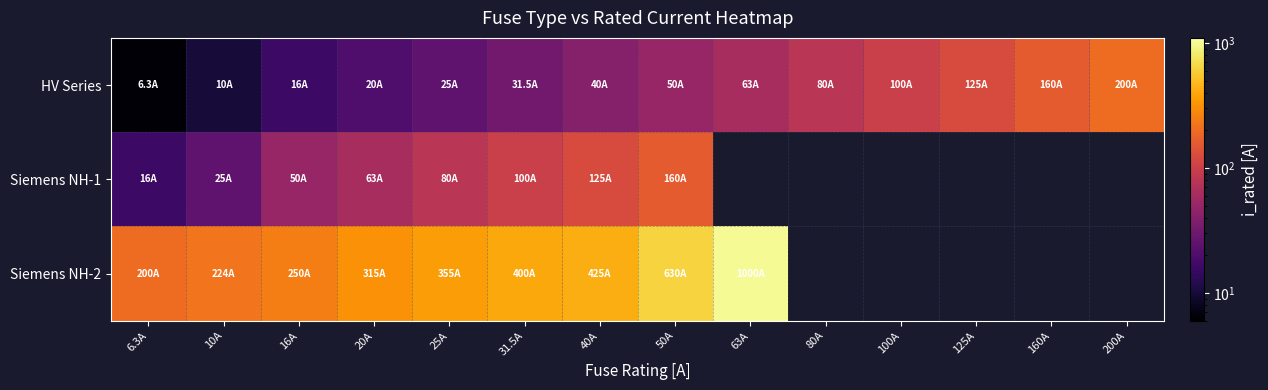

How many series are shown in this chart?

3